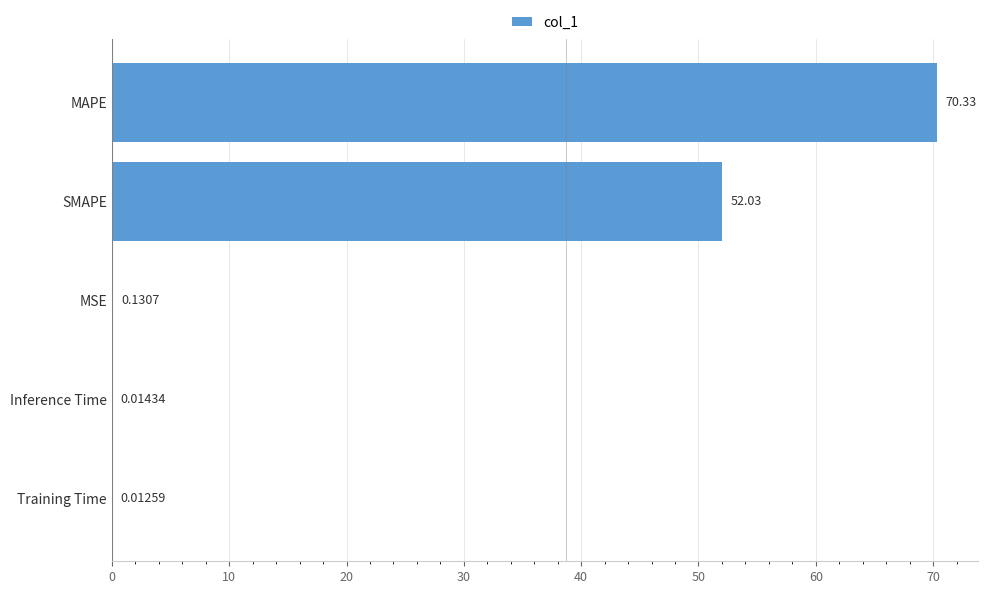

Count the number of data series in this chart.

1